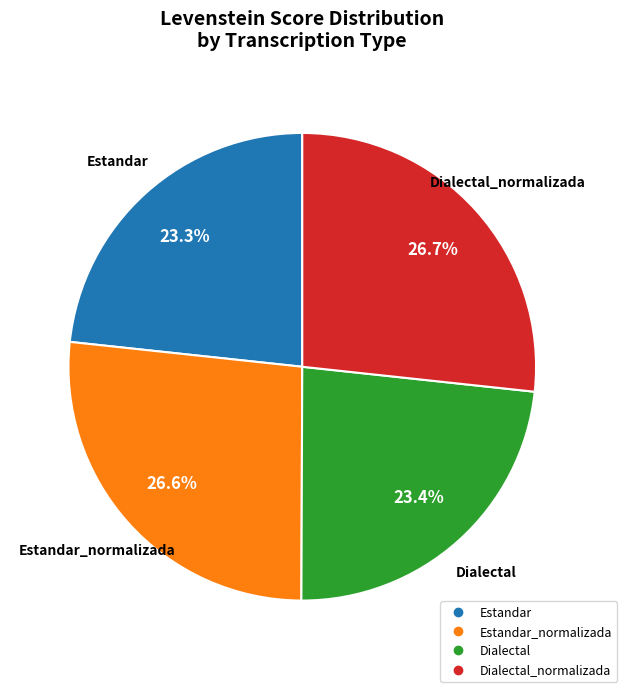

To the nearest percent, what is the difference between the largest and smallest slice percentages?

3%